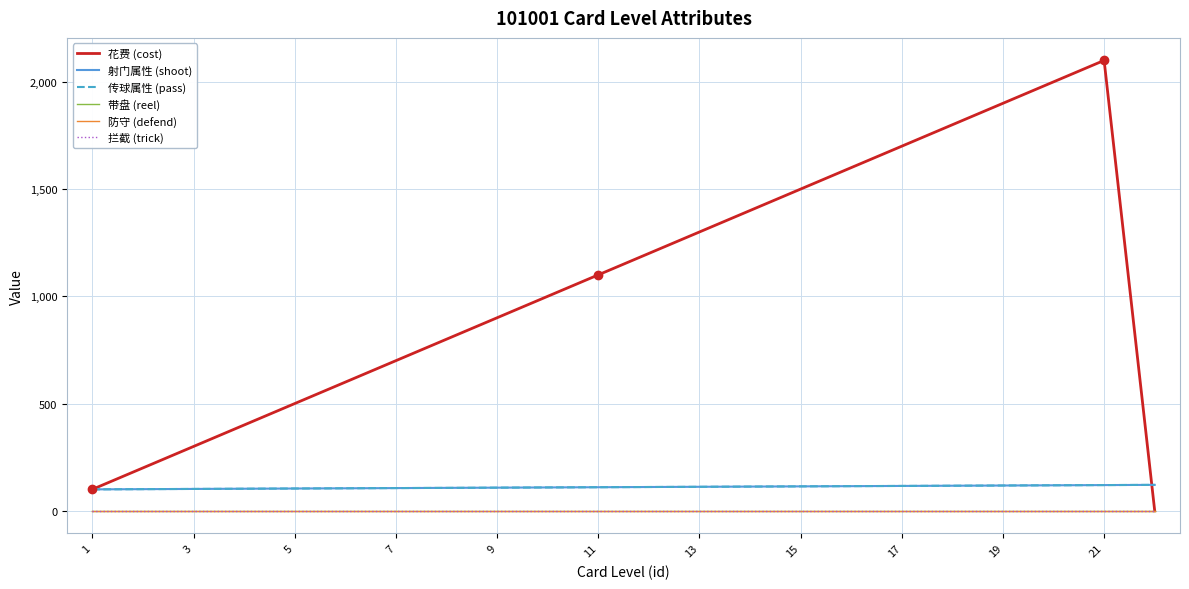

At how many categories does at least one series exceed 1589?

6